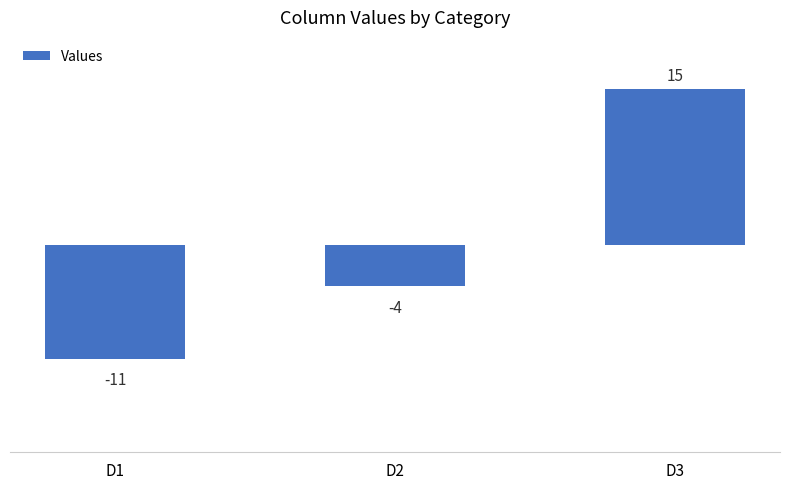

Which has a higher value, D2 or D3?

D3